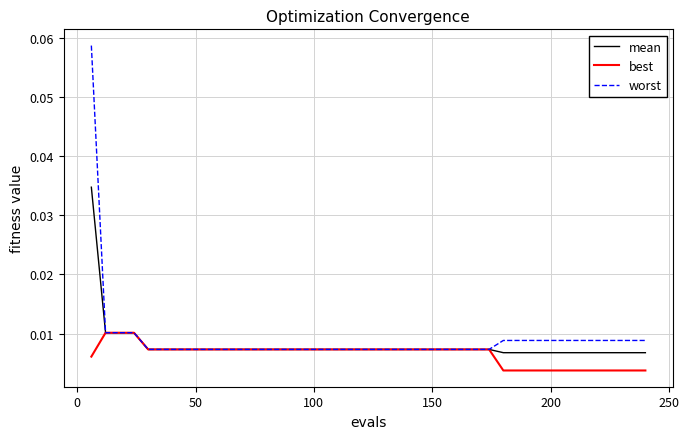

Which series has the widest spread of values?

worst